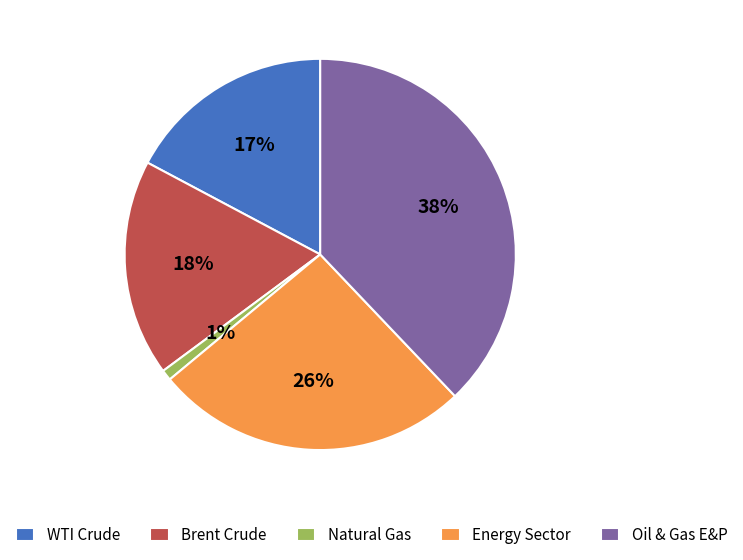

How many segments does this pie chart have?

5